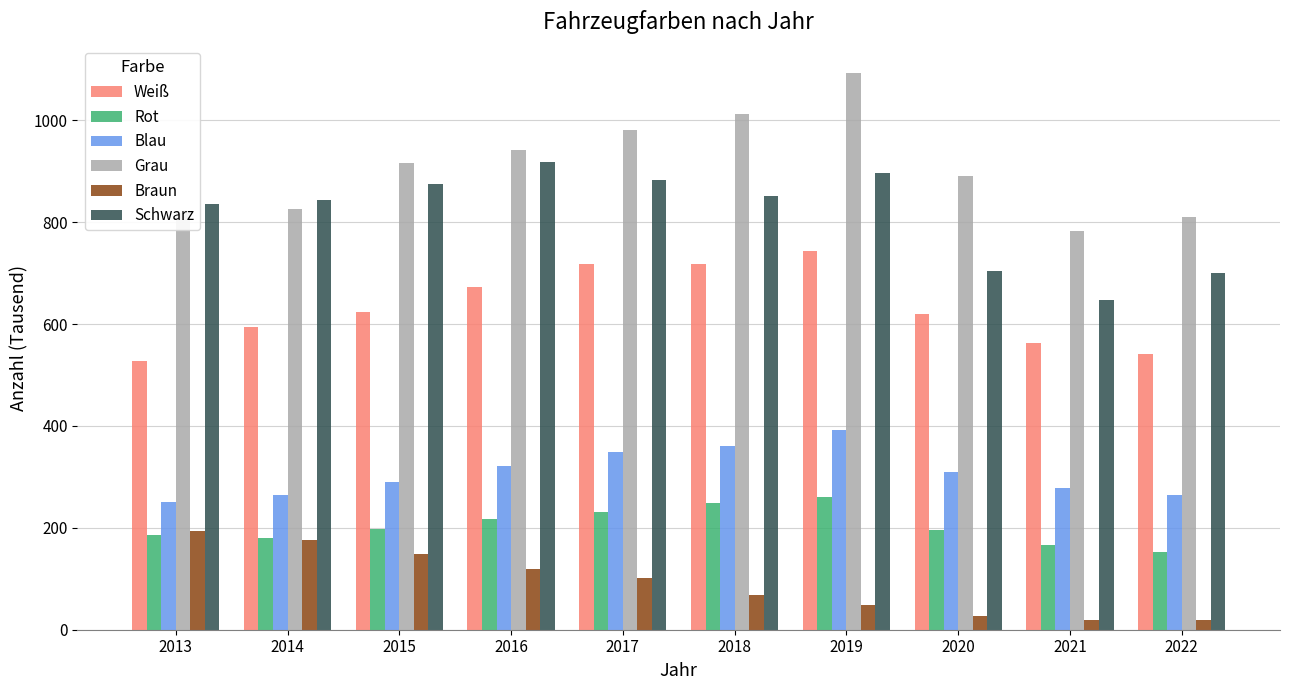

True or false: Weiß has a value of 527.7 at 2013.

True